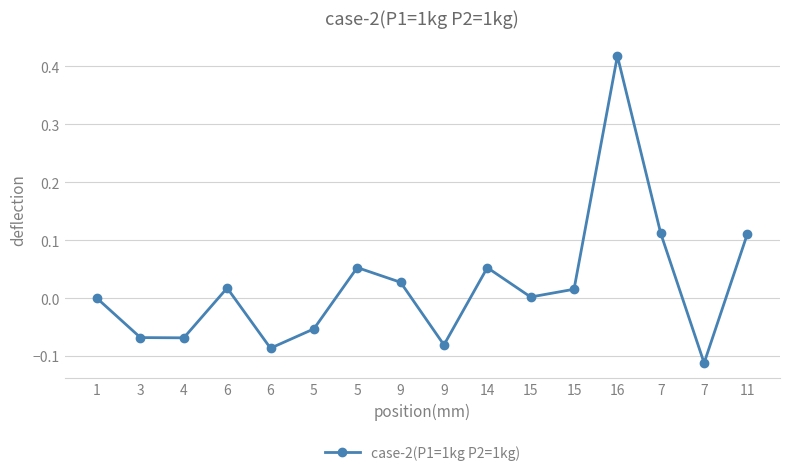

What is the difference between the maximum and minimum values?

0.5